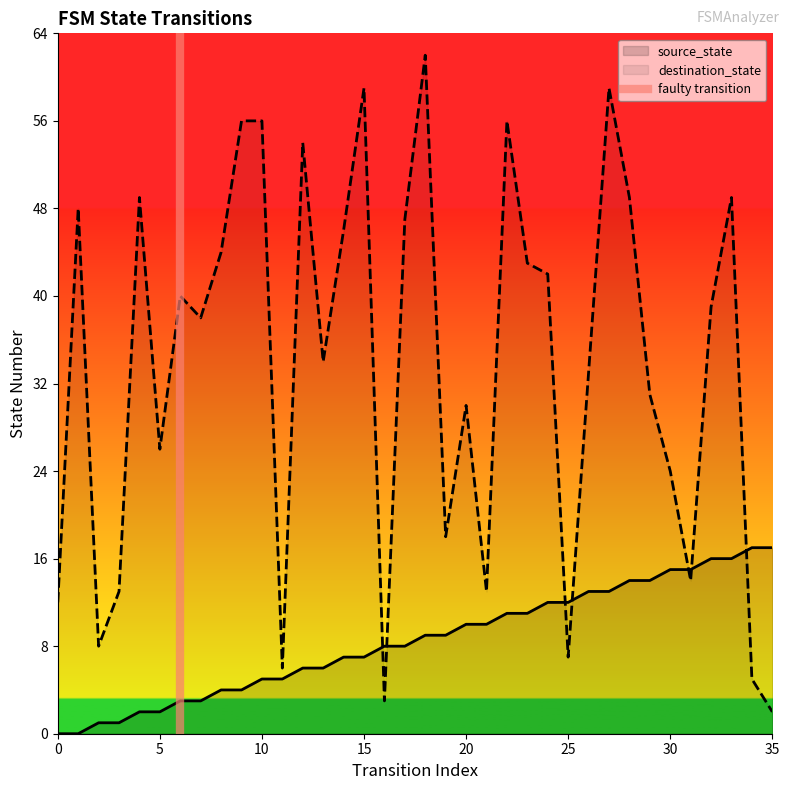

List the labels in order of value, smallest first.

0, 5